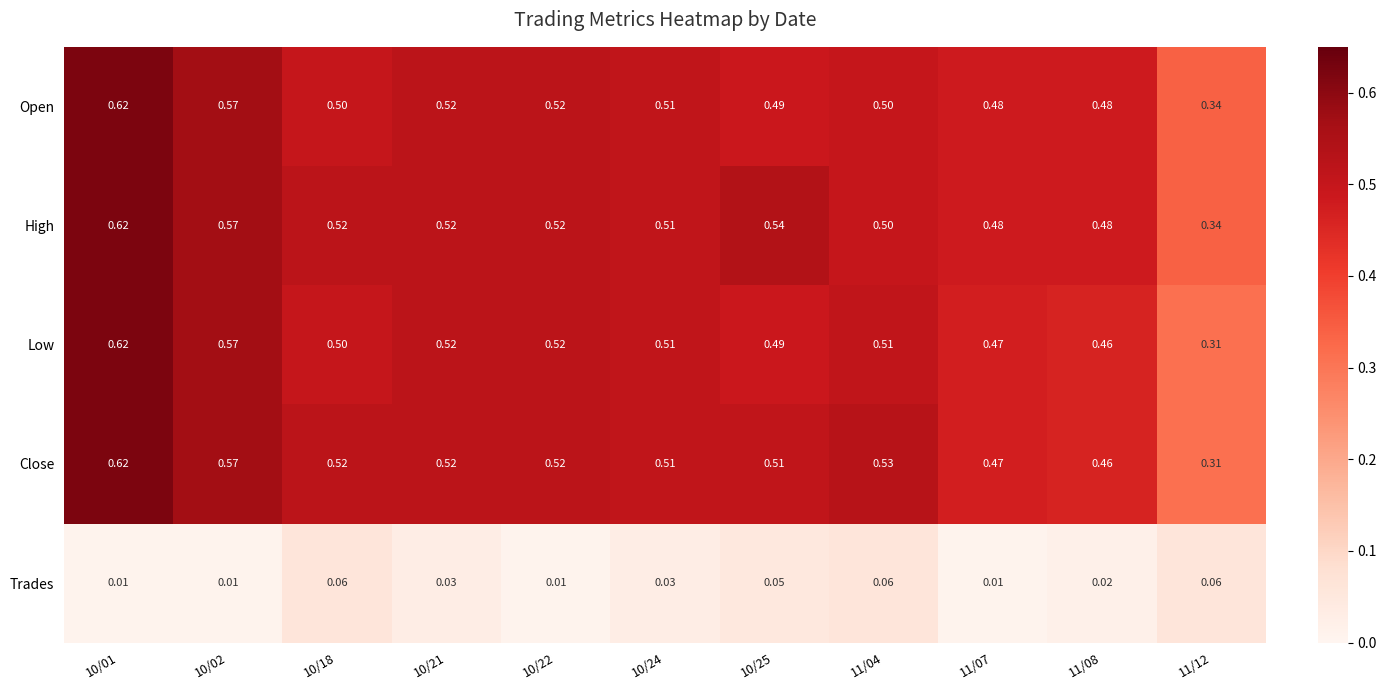

Between 10/22 and 10/25, which series saw the biggest shift?

Trades